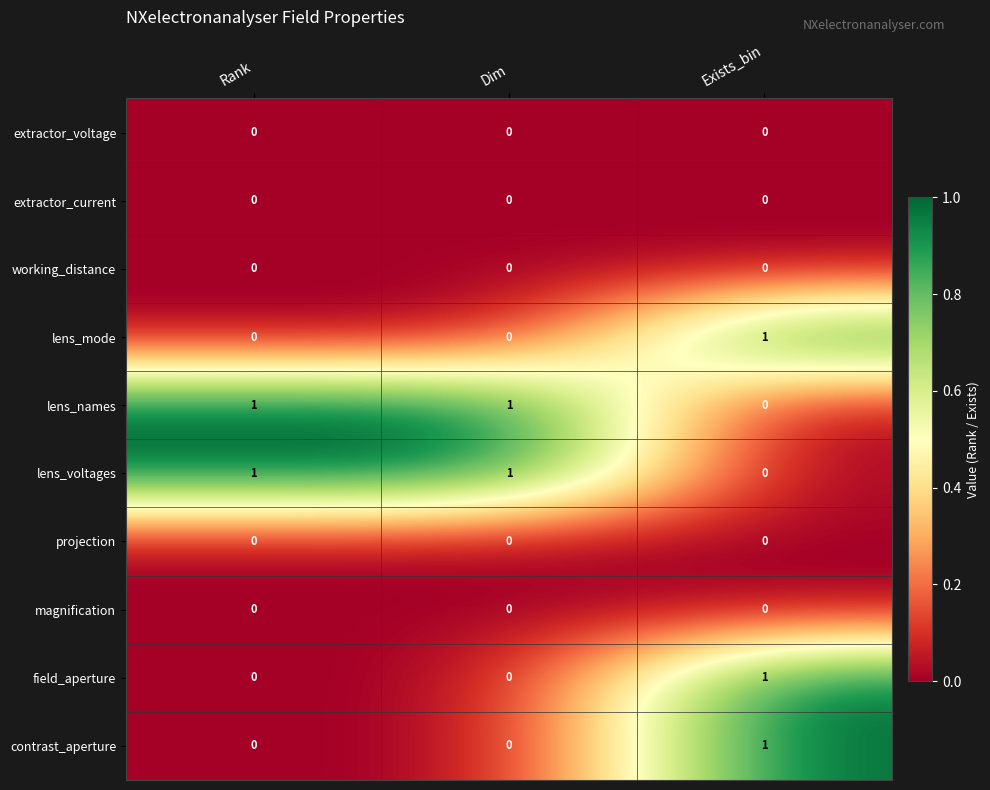

At which category is the sum across all series the highest?

Exists_bin